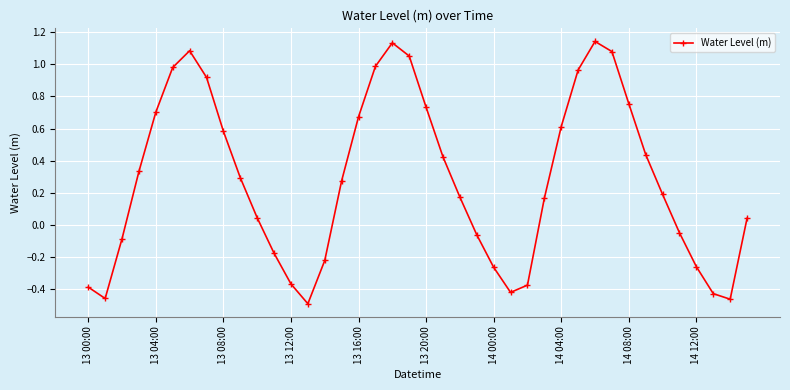

True or false: there are more than 1 points higher than both neighbors.

True